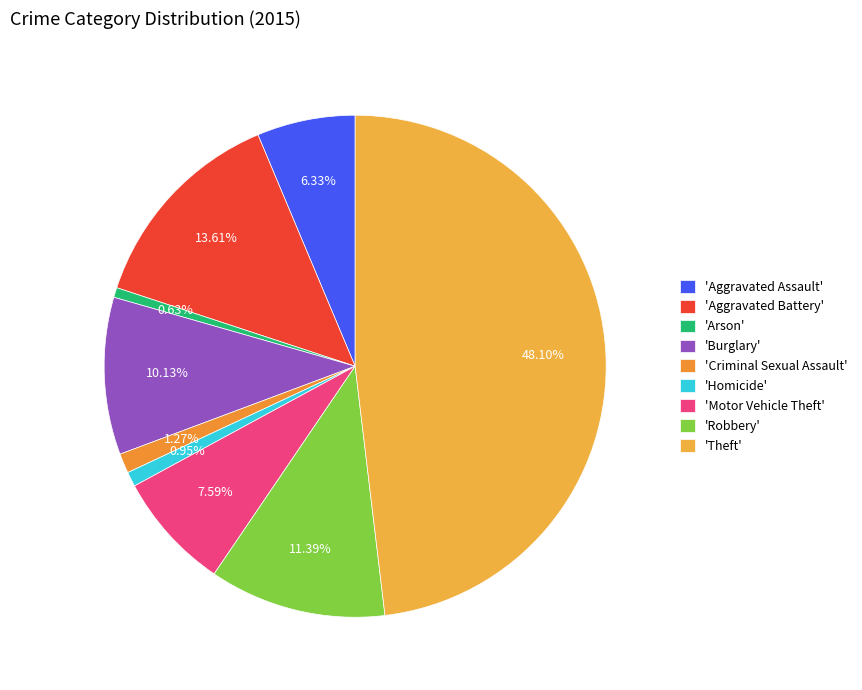

How many segments does this pie chart have?

9